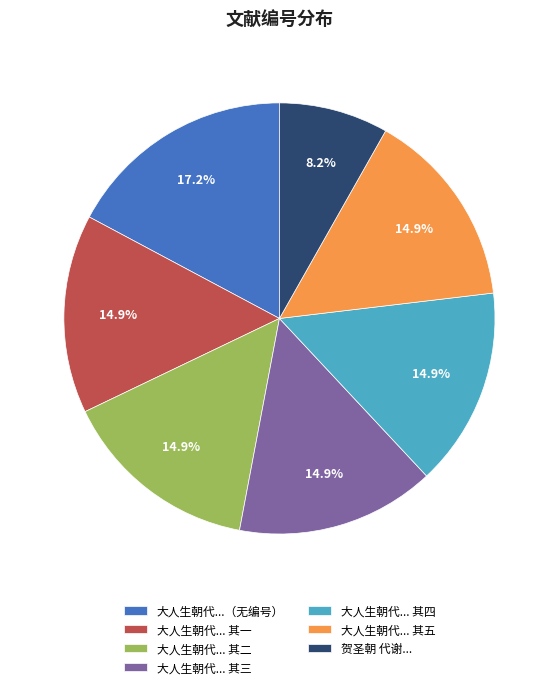

Combined, do 大人生朝代...（无编号） and 大人生朝代... 其一 account for over 50%?

No